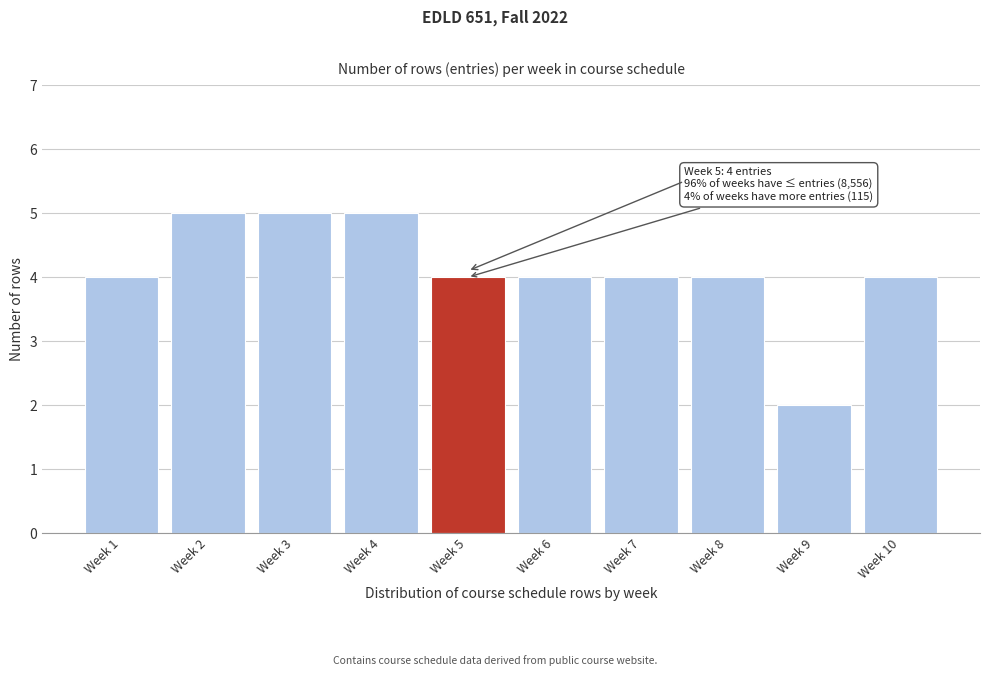

Reading left to right, transcribe all the data shown in this chart.

4	5	5	5	4	4	4	4	2	4